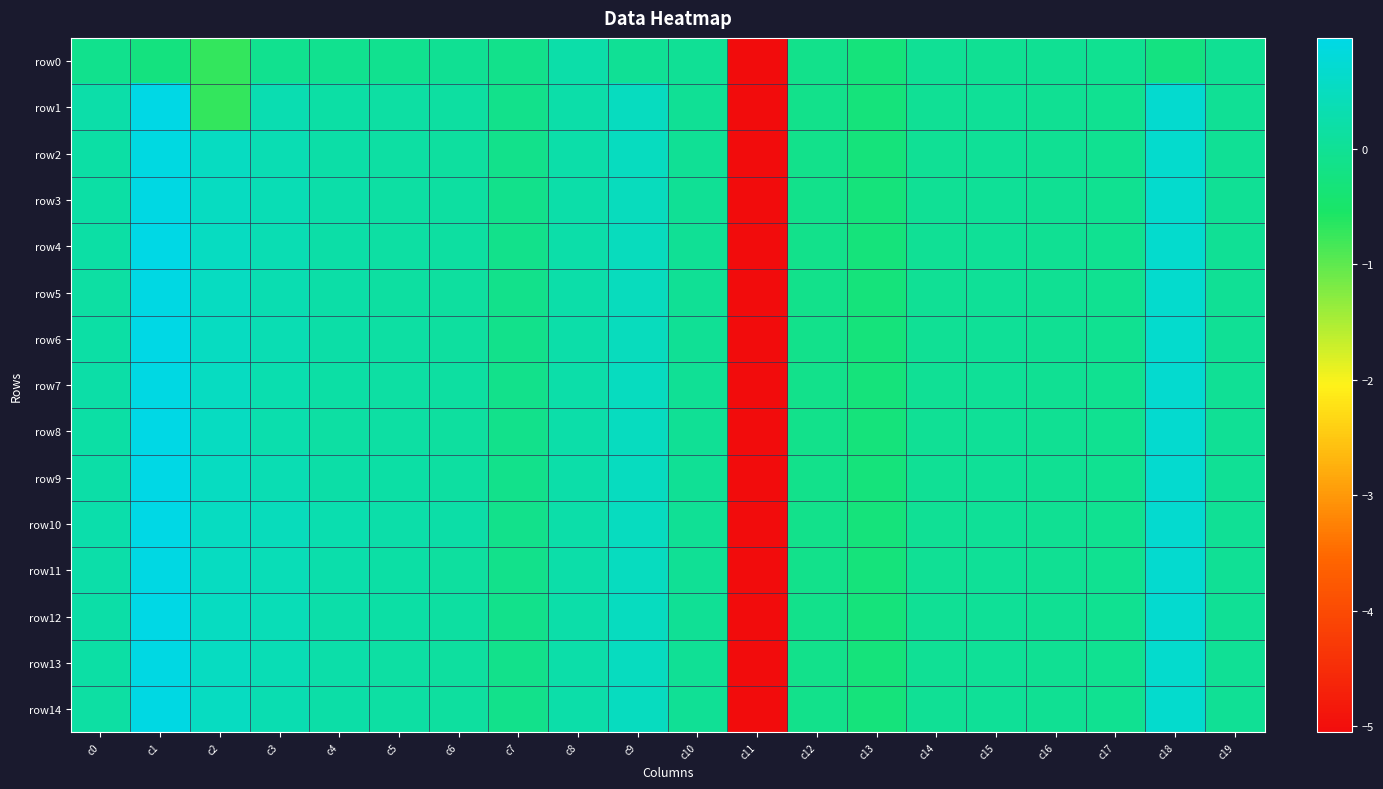

At how many categories does at least one series exceed -4?

19